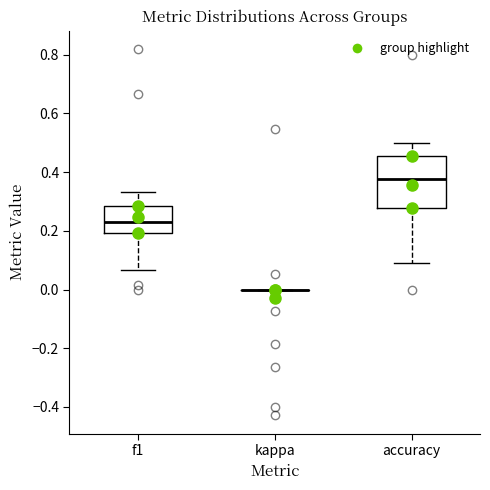

Reading left to right, read every box against the y-axis: the position of its median line, the range the box covers, and the ends of its whiskers. The values are not printed on the chart, so give them approximately, as read against the axis.

f1: median 0.22, box 0.20 to 0.28, whiskers 0.06 to 0.34
kappa: box collapsed to a line at 0.00, whiskers 0.00 to 0.00
accuracy: median 0.38, box 0.28 to 0.46, whiskers 0.10 to 0.50